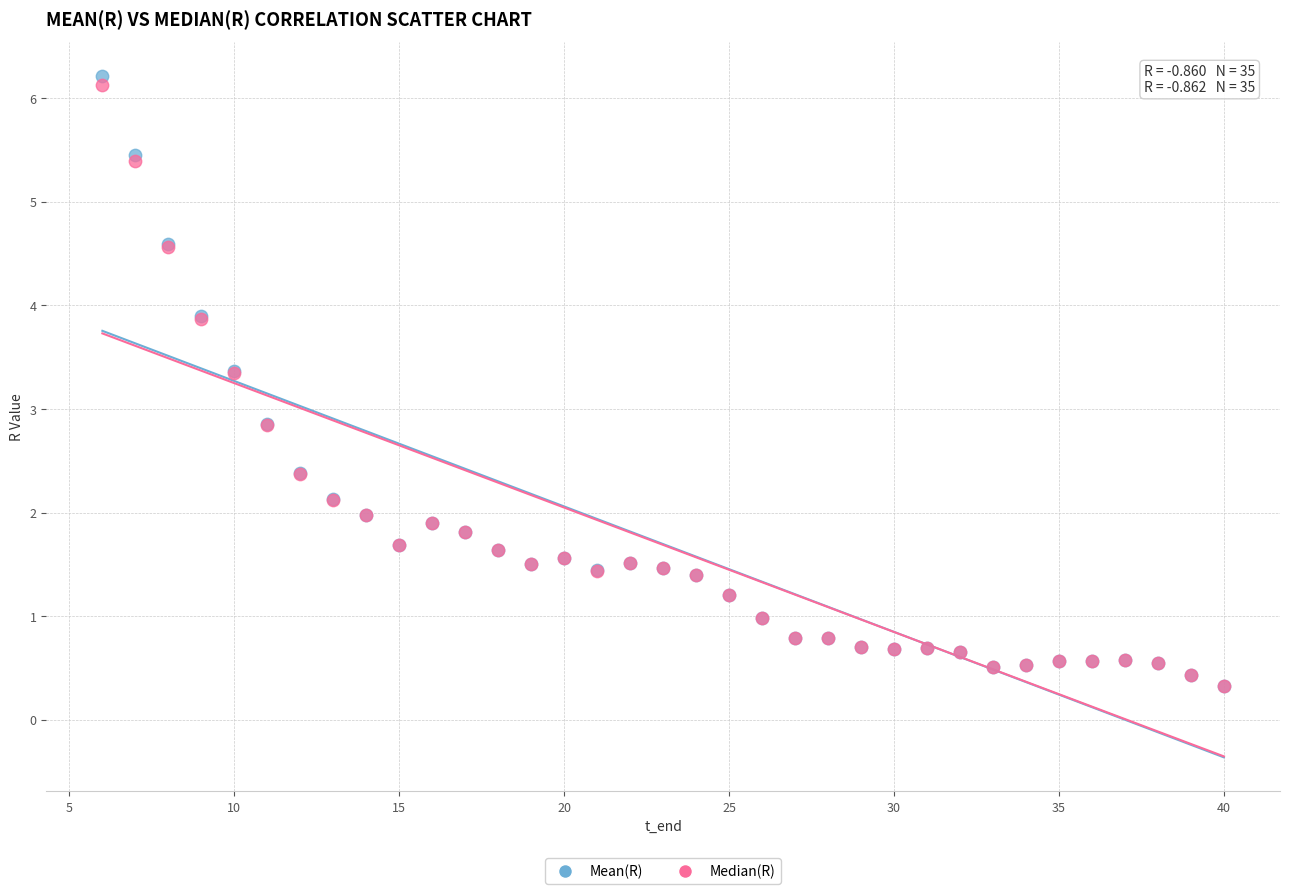

Which series has the widest spread of Y values?

Mean(R)